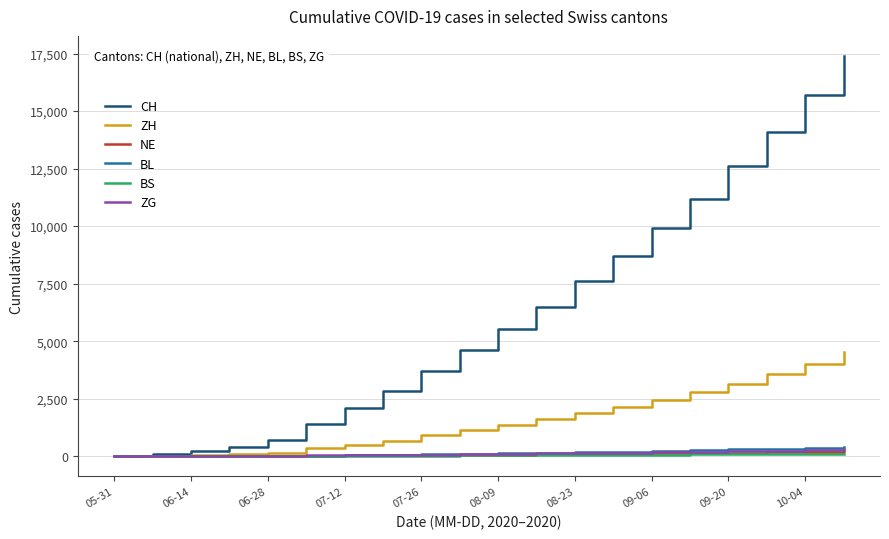

What are all the series names shown in the legend?

CH, ZH, NE, BL, BS, ZG